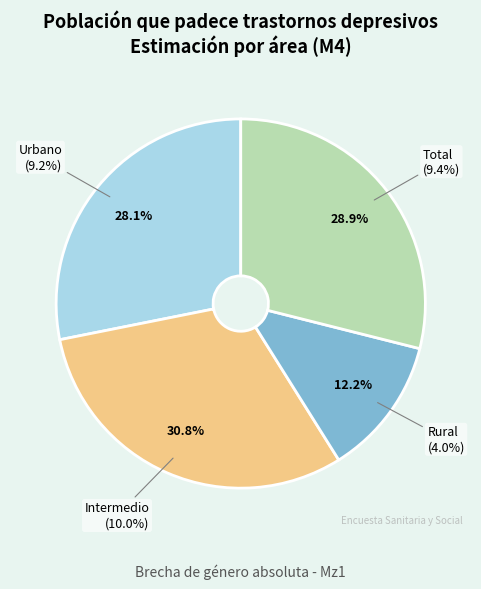

What percentage is the Intermedio slice, to the nearest percent?

31%